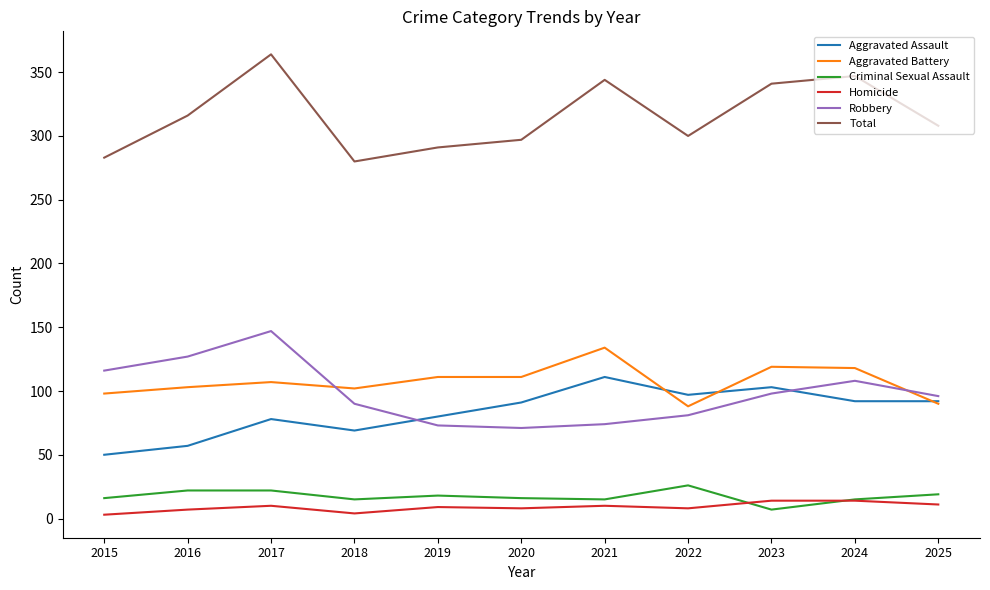

True or false: Aggravated Battery and Criminal Sexual Assault cross at least once.

False